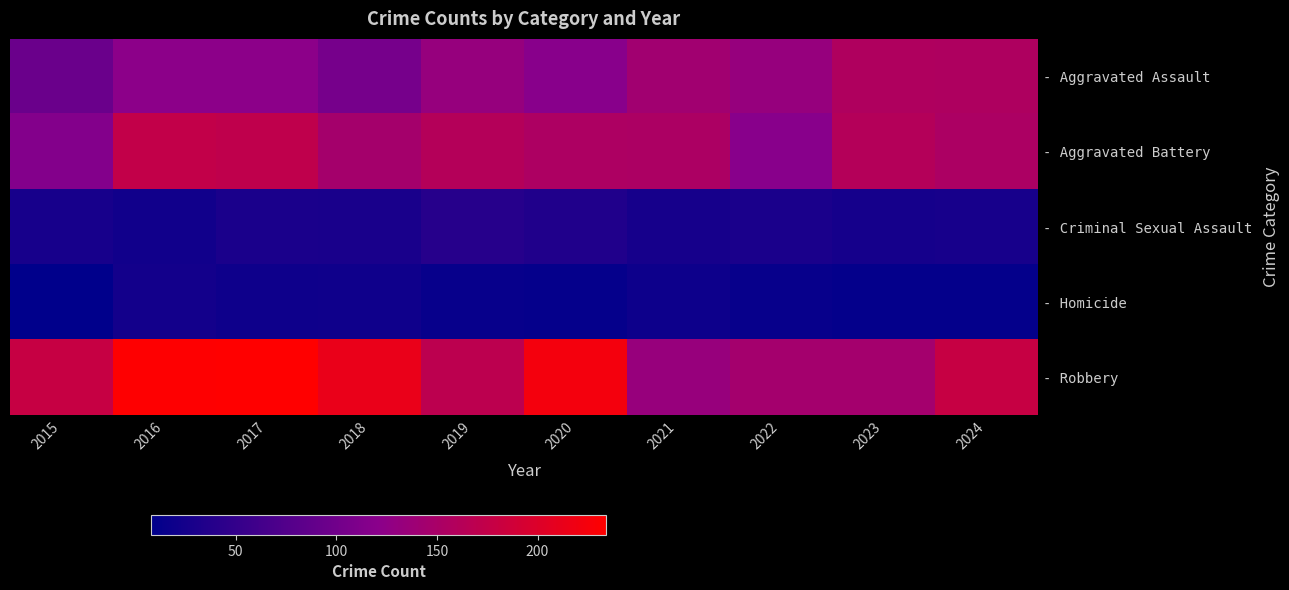

Reading right to left, what are all the values shown in this chart?

- Aggravated Assault: 2024=156	2023=157	2022=132	2021=143	2020=119	2019=132	2018=105	2017=122	2016=122	2015=95
- Aggravated Battery: 2024=153	2023=161	2022=119	2021=153	2020=154	2019=161	2018=146	2017=172	2016=174	2015=115
- Criminal Sexual Assault: 2024=28	2023=26	2022=30	2021=27	2020=35	2019=39	2018=29	2017=30	2016=23	2015=28
- Homicide: 2024=12	2023=12	2022=15	2021=19	2020=13	2019=15	2018=21	2017=20	2016=24	2015=8
- Robbery: 2024=179	2023=145	2022=145	2021=133	2020=223	2019=169	2018=213	2017=234	2016=233	2015=179